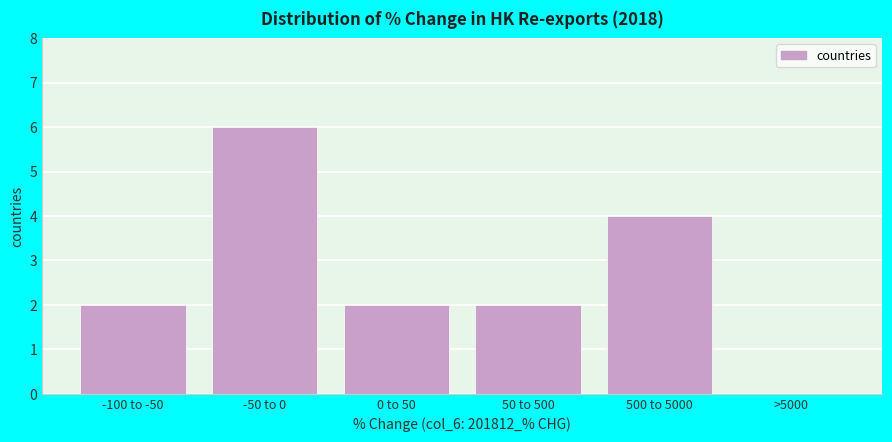

Reading left to right, extract all data points from this chart.

-100 to -50=2	-50 to 0=6	0 to 50=2	50 to 500=2	500 to 5000=4	>5000=0